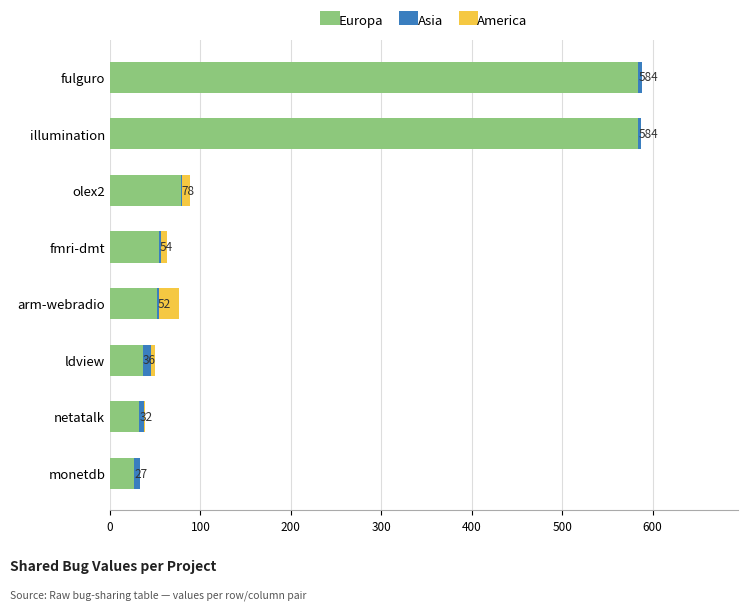

Where is Europa nearest to the value 305?

olex2